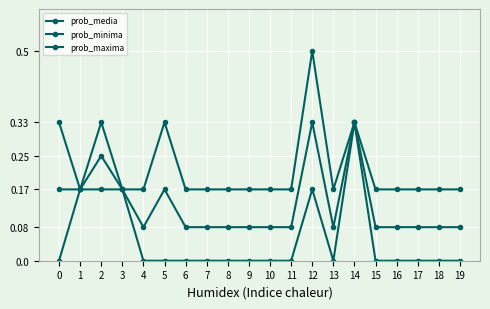

Reading left to right, list all the values displayed in this chart.

prob_media: 0.2	0.2	0.2	0.2	0.1	0.2	0.1	0.1	0.1	0.1	0.1	0.1	0.3	0.1	0.3	0.1	0.1	0.1	0.1	0.1
prob_minima: 0.0	0.2	0.2	0.2	0.0	0.0	0.0	0.0	0.0	0.0	0.0	0.0	0.2	0.0	0.3	0.0	0.0	0.0	0.0	0.0
prob_maxima: 0.3	0.2	0.3	0.2	0.2	0.3	0.2	0.2	0.2	0.2	0.2	0.2	0.5	0.2	0.3	0.2	0.2	0.2	0.2	0.2